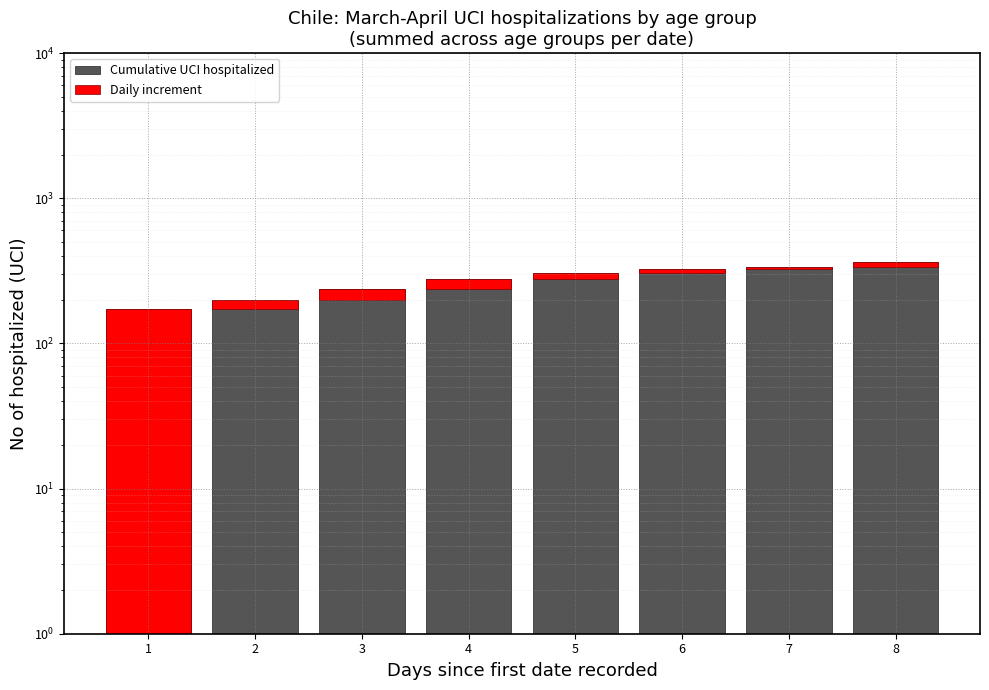

How many bars are there in each group?

2